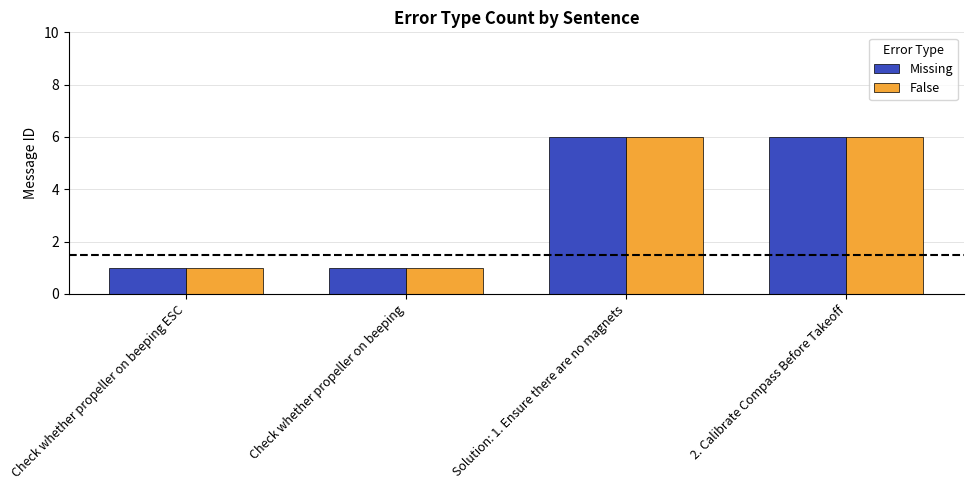

How many data points in Missing are less than 6?

2